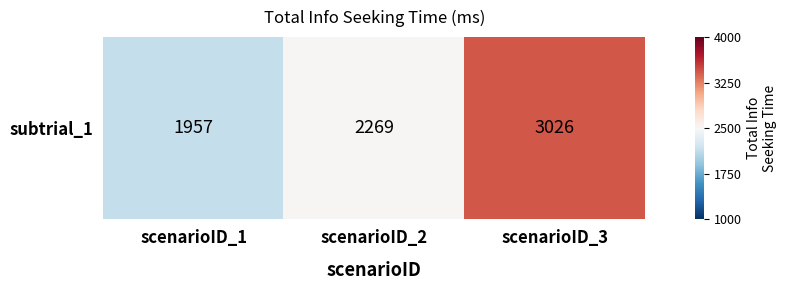

At which category does the chart reach its minimum across all series?

scenarioID_1